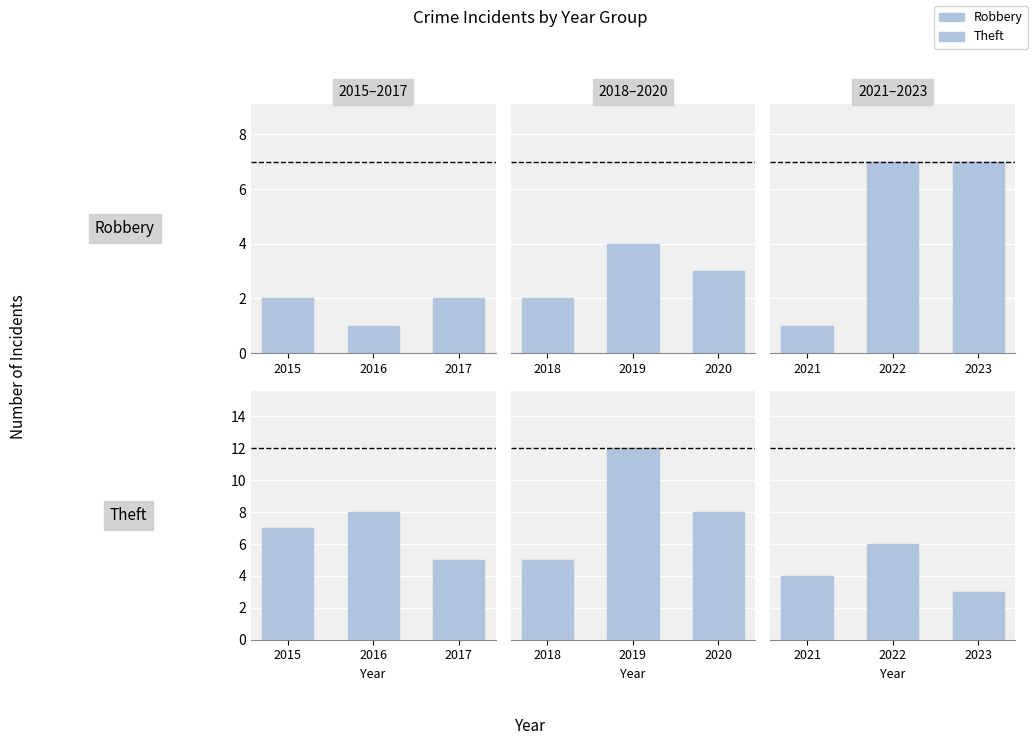

How many groups of bars are there?

3